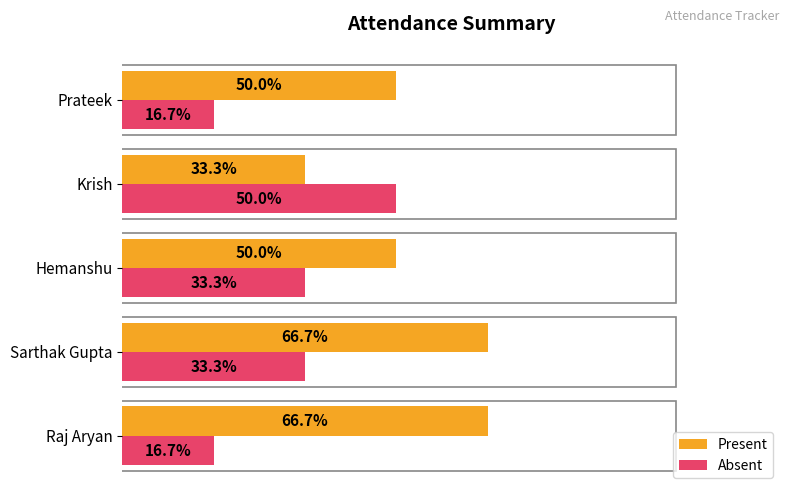

Rank the series at Prateek from lowest to highest value.

Absent, Present